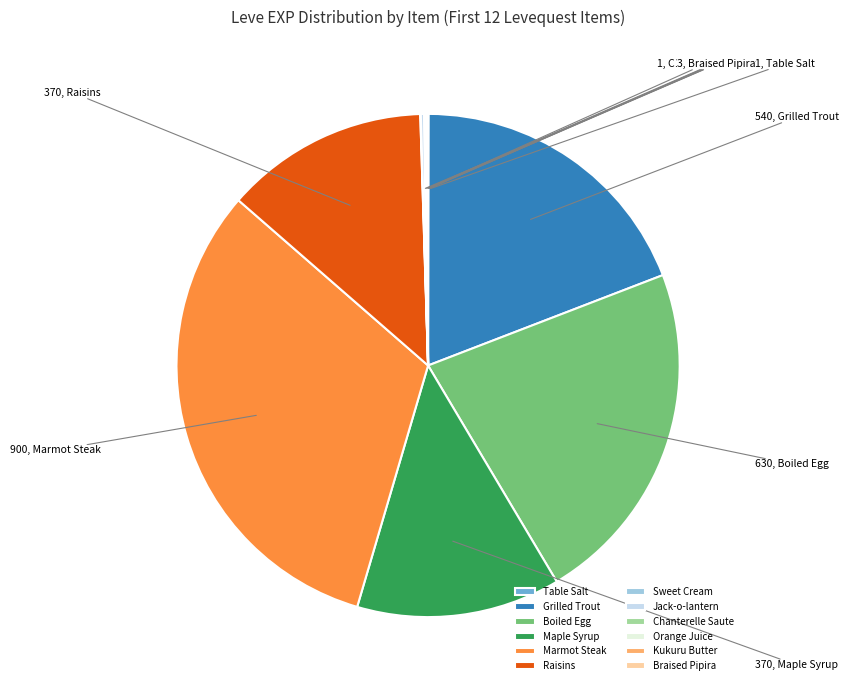

What is the largest slice in the pie chart?

Marmot Steak